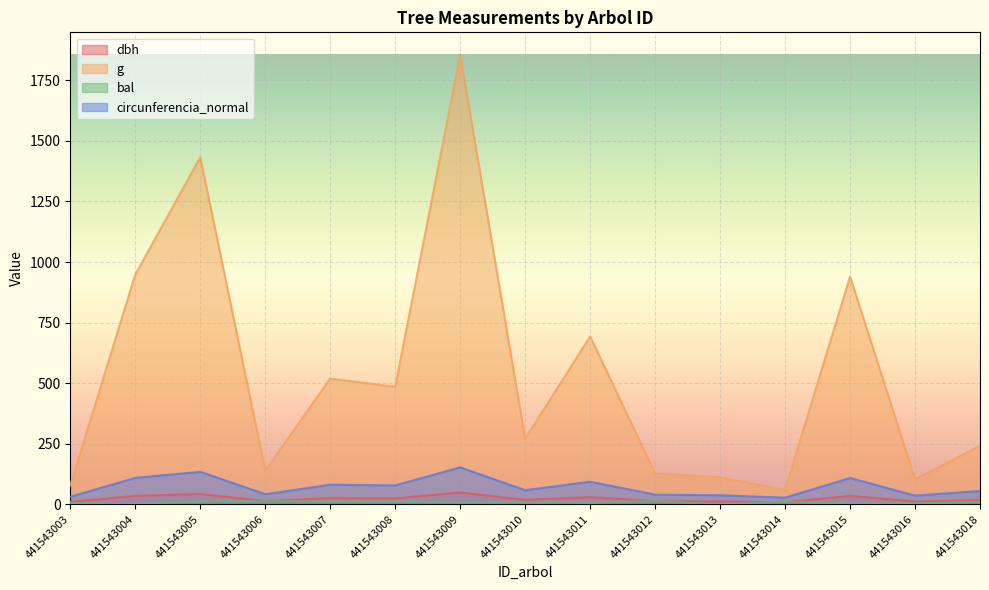

What is the value of the g point at the 8th from the left?

270.3